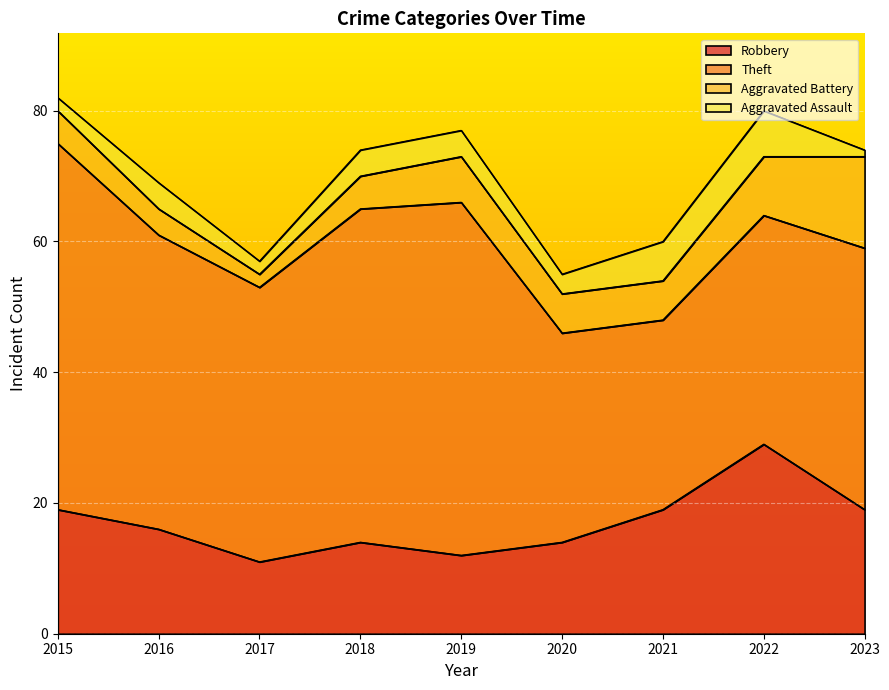

Which series has the largest range (max minus min)?

Theft